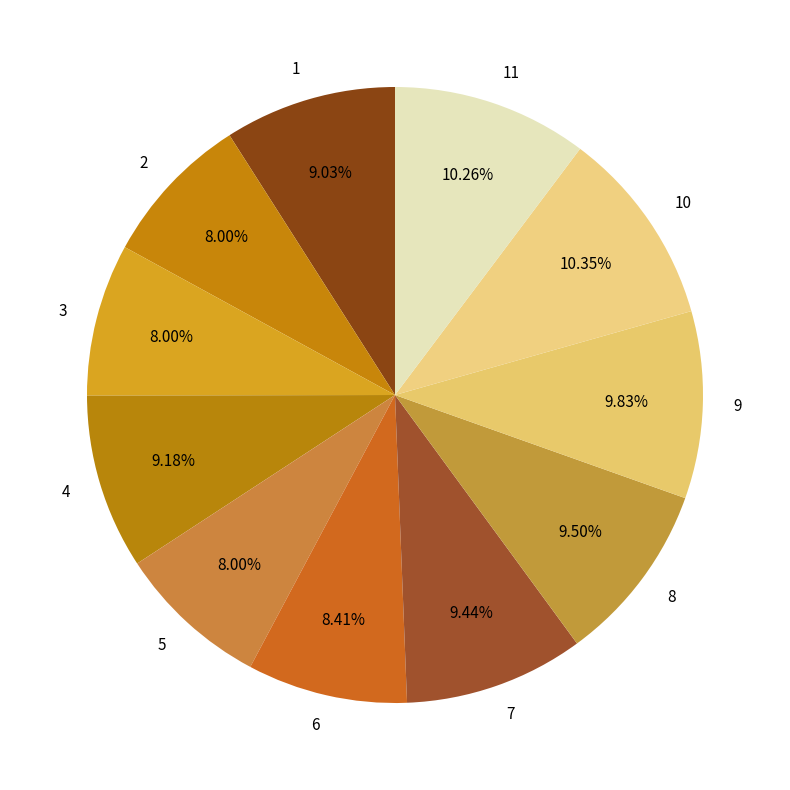

To the nearest percent, what is the difference between the largest and smallest slice percentages?

2%